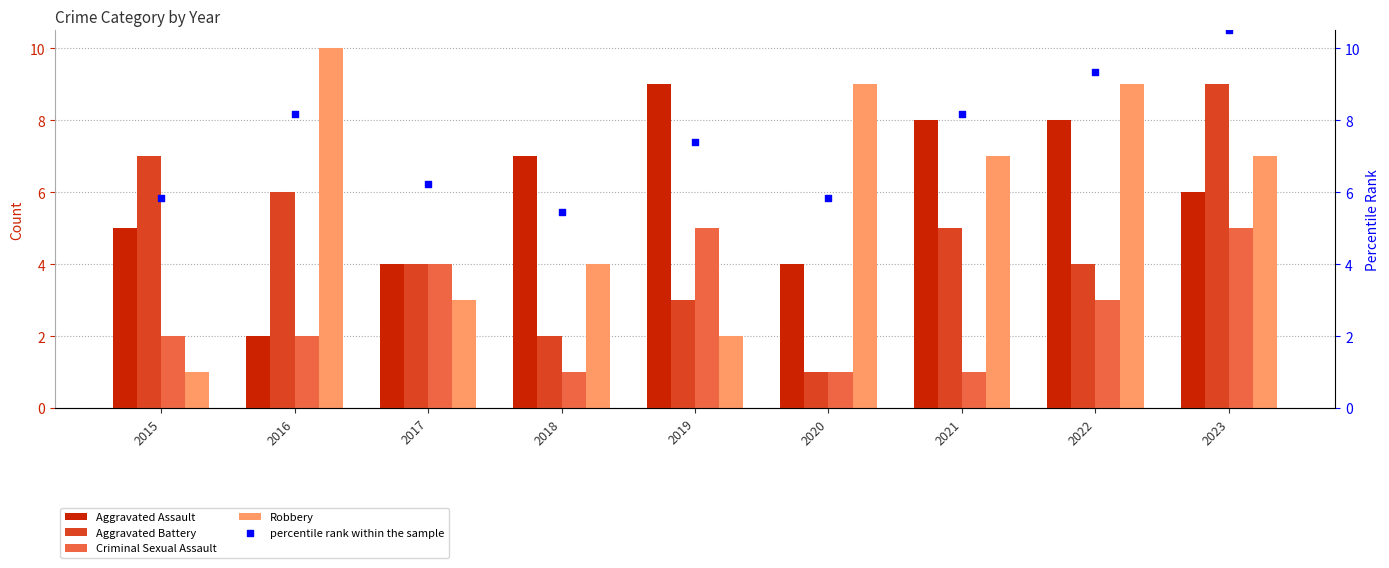

At how many categories does at least one series exceed 2?

9